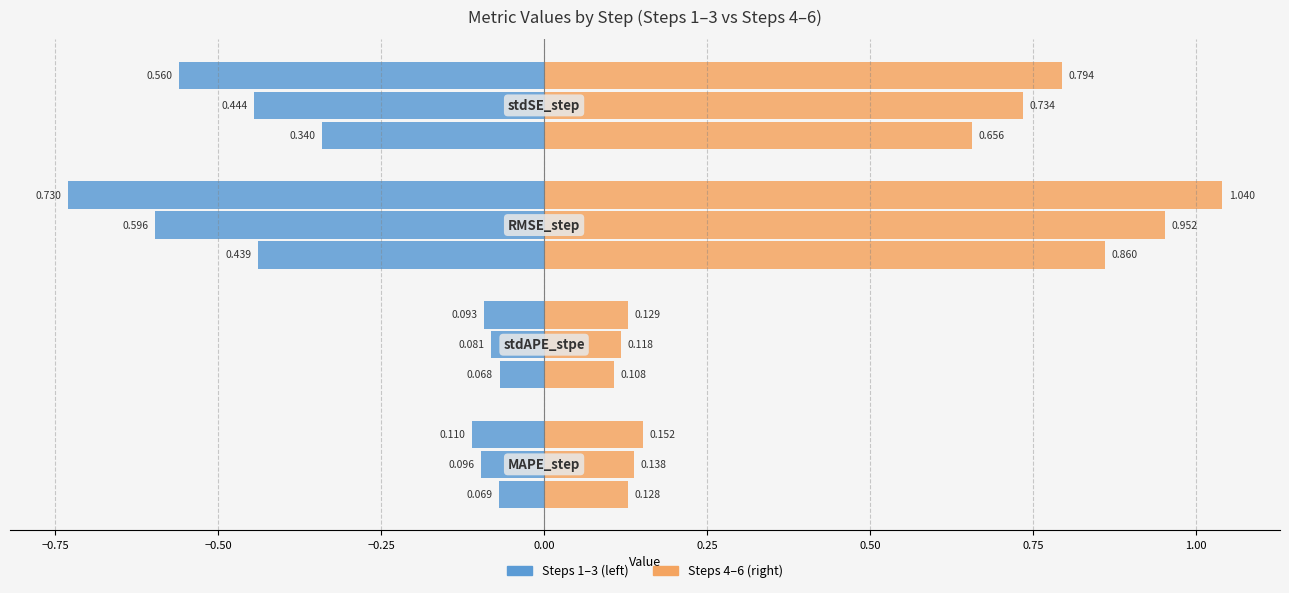

What is the value of the step4 bar at the 4th from the left?

0.7